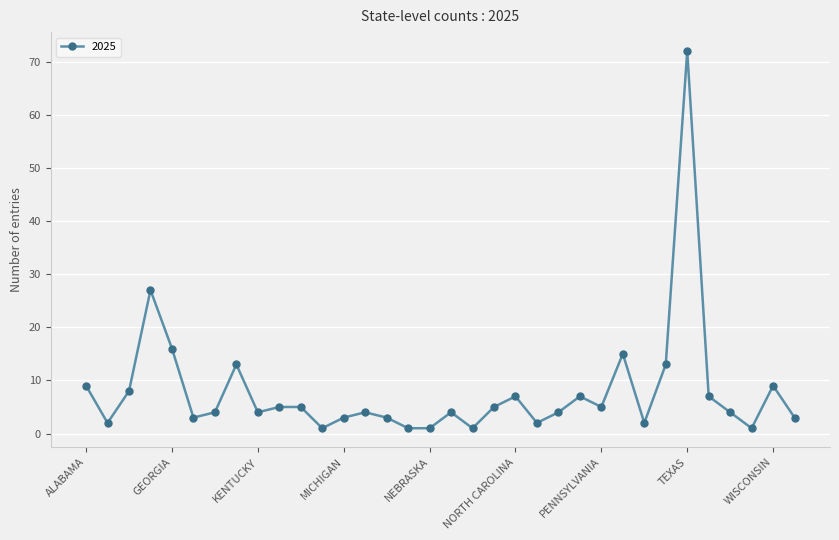

What is the greatest value displayed?

72